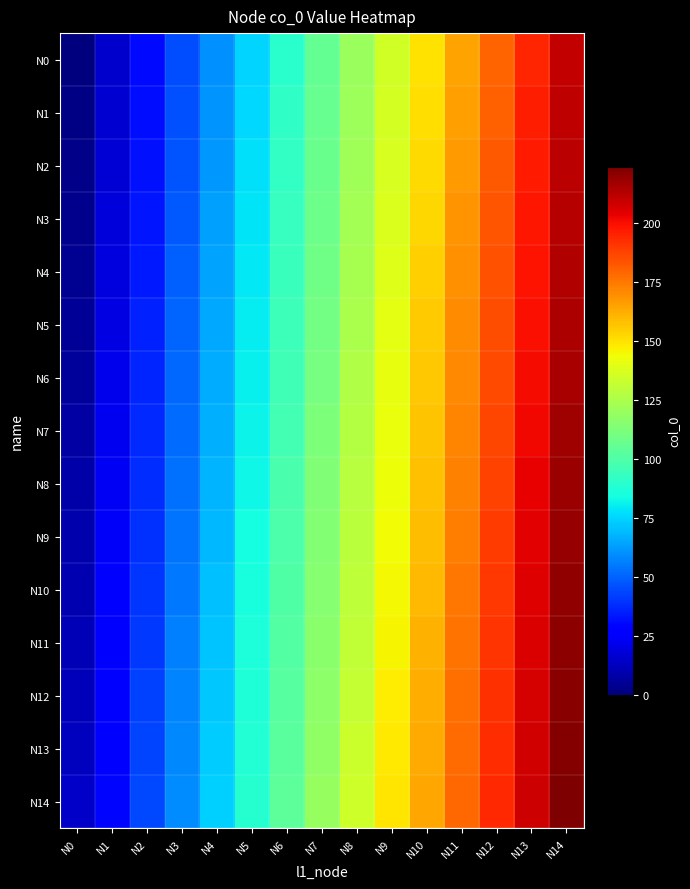

Which series has the largest total across all categories?

N14